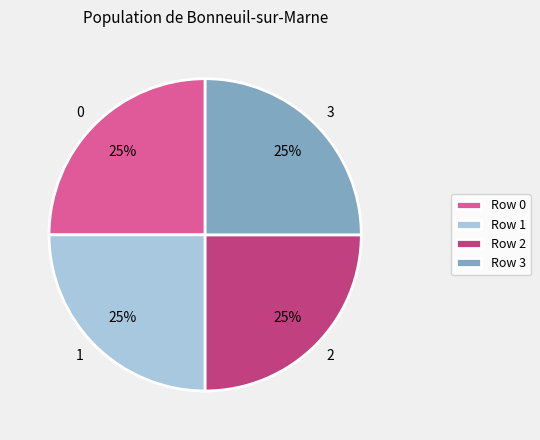

Is there any slice that represents more than half of the pie?

No